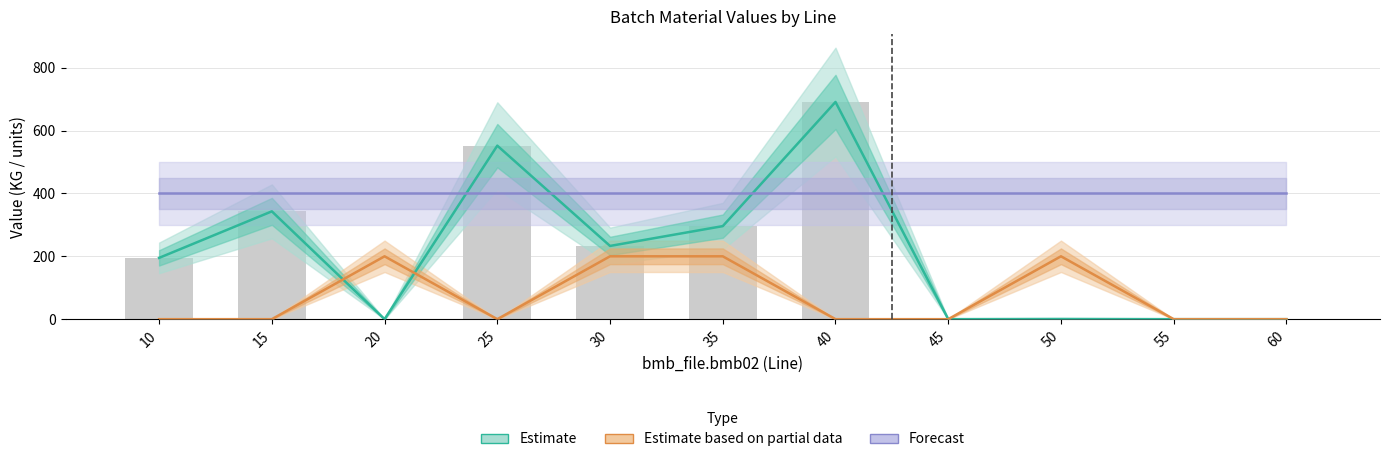

What is the difference between the Estimate values at 40 and 15?

348.0